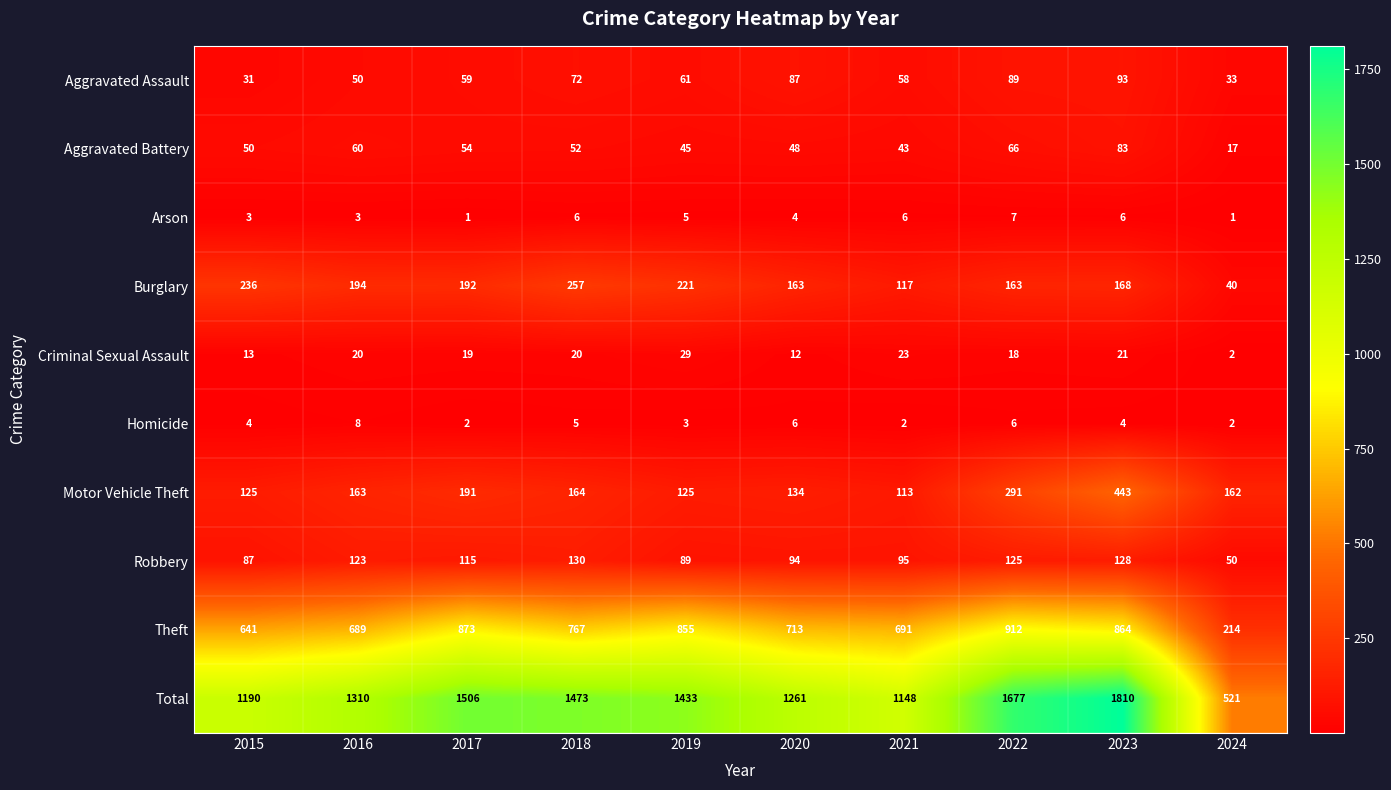

At 2016, list the series in order from smallest to largest.

Arson, Homicide, Criminal Sexual Assault, Aggravated Assault, Aggravated Battery, Robbery, Motor Vehicle Theft, Burglary, Theft, Total